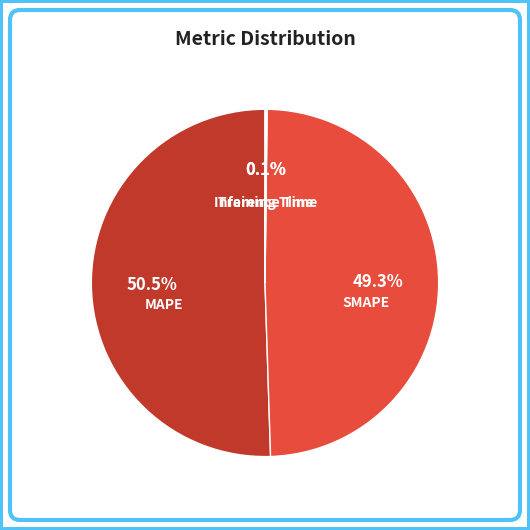

What percentage is NOT represented by MAPE?

49.5%